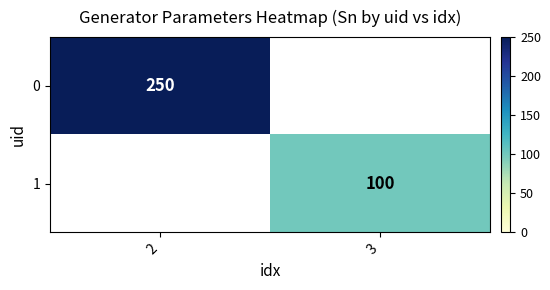

Is the value of 1 at 3 greater than the value of 0 at 2?

No